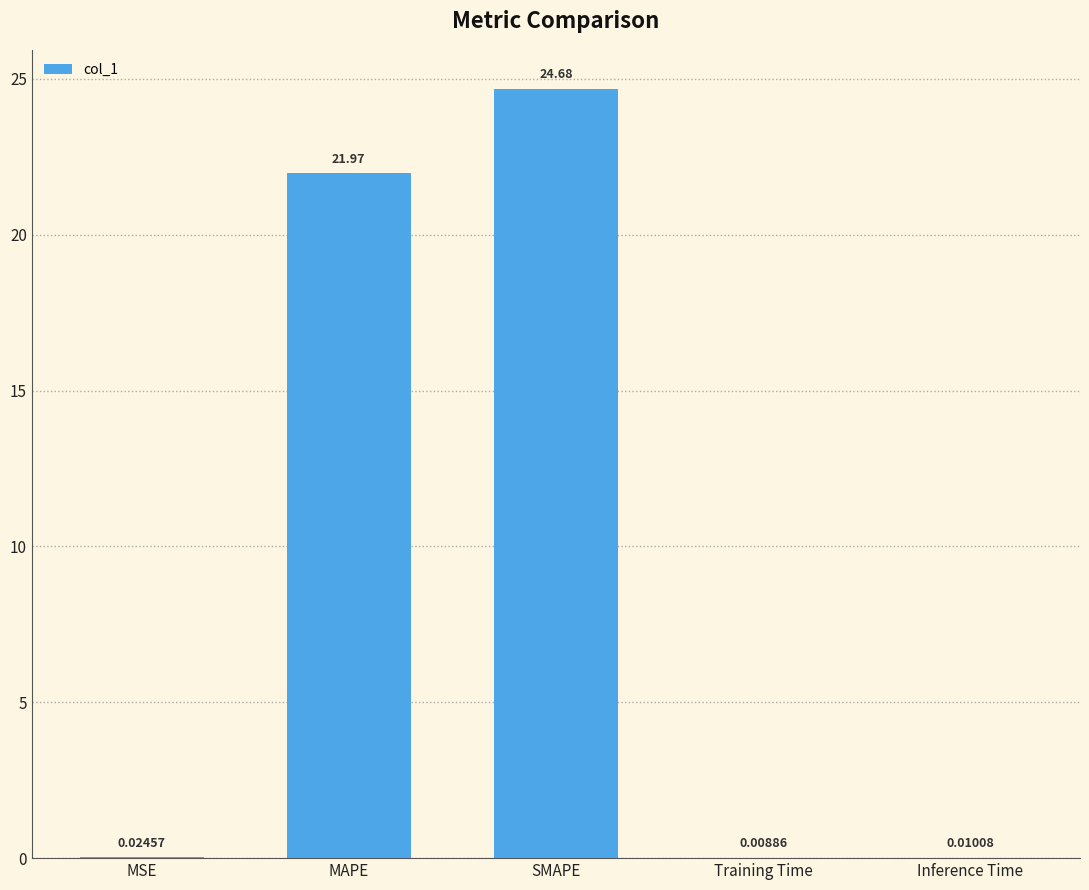

Approximately how many times larger is the value at MAPE compared to SMAPE?

0.9